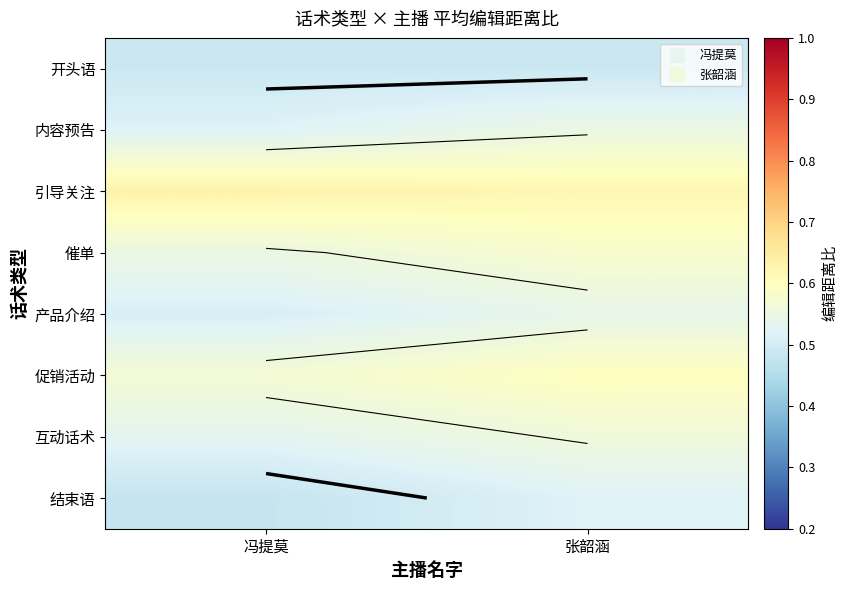

What is the sum of the 产品介绍 values at 张韶涵 and 冯提莫?

1.1